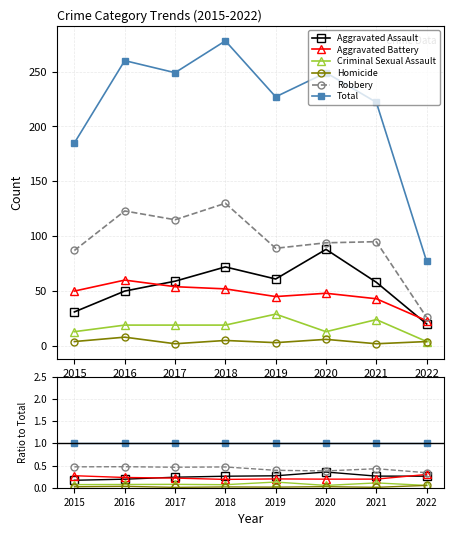

How many series are shown in this chart?

6